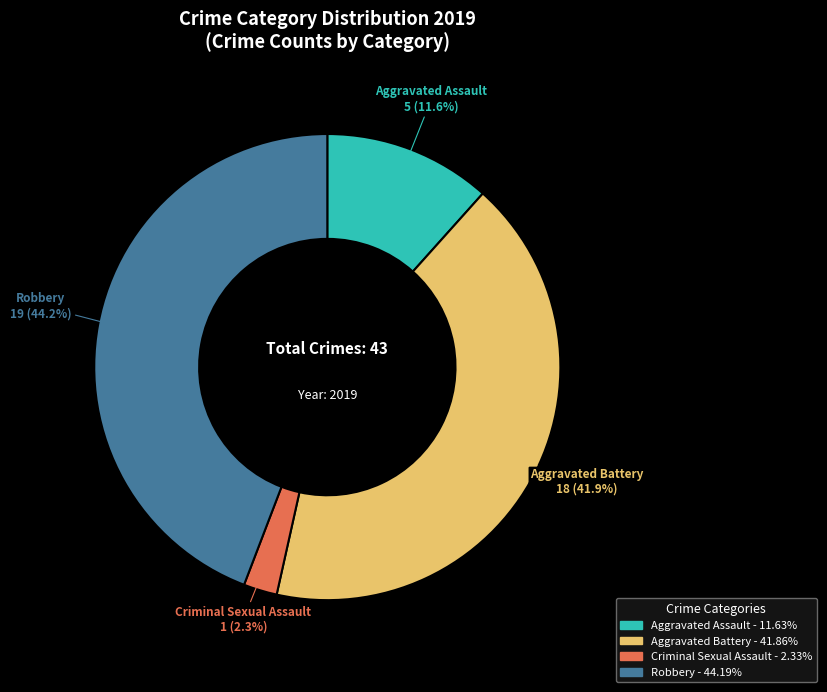

What is the largest slice in the pie chart?

Robbery